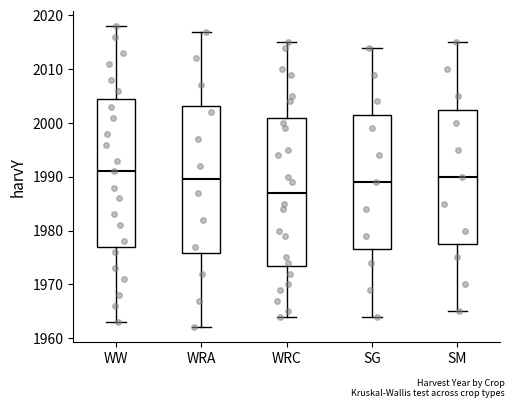

Which box's median line is the highest?

WW